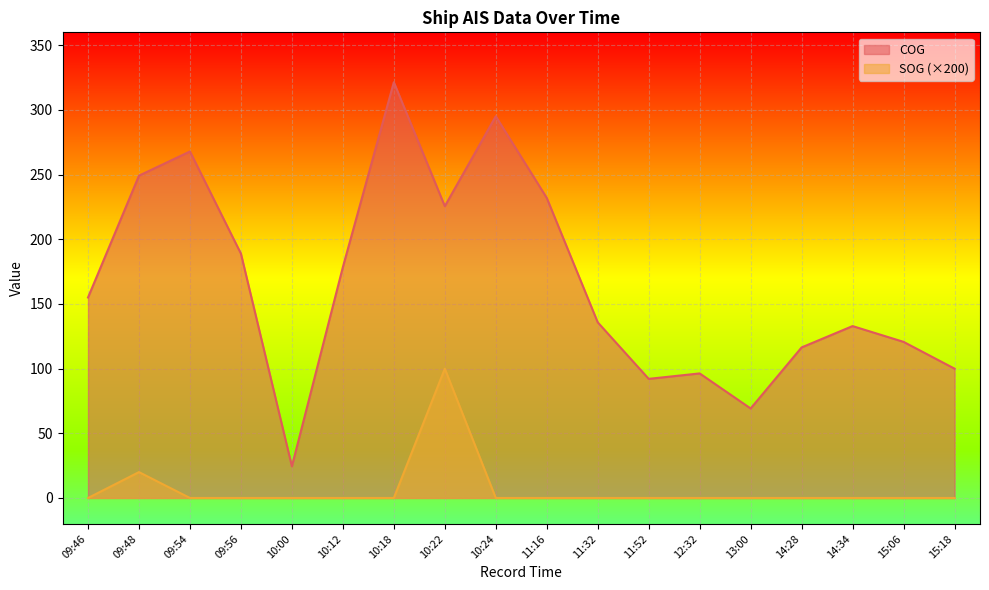

True or false: COG has a value of 380.7 at 09:54.

False